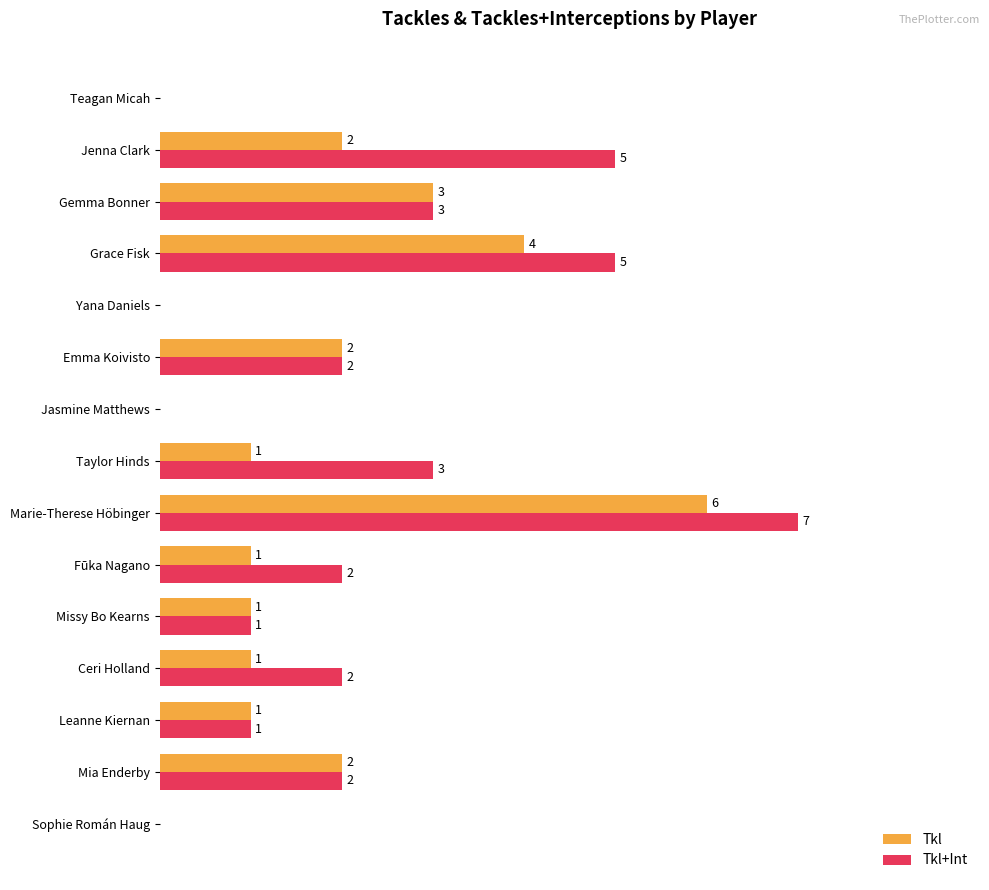

At which label does Tkl+Int reach its peak?

Marie-Therese Höbinger